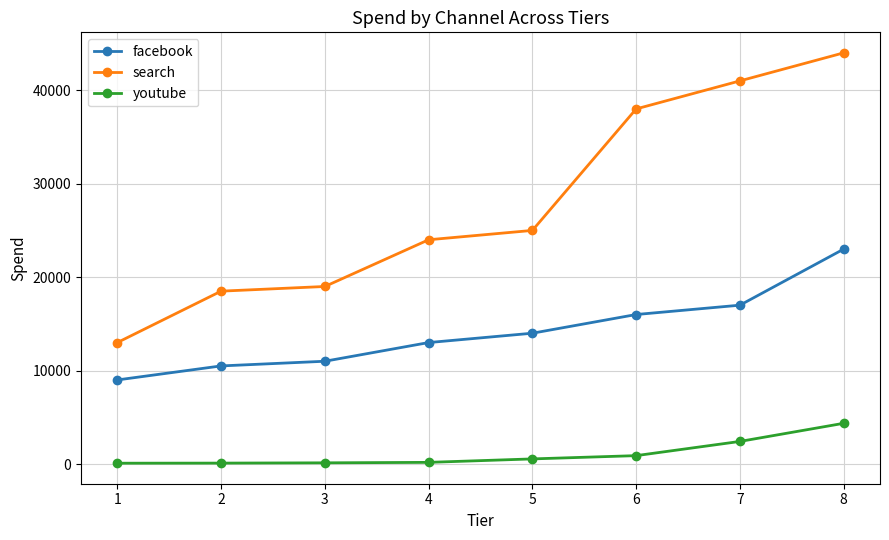

What is the difference between the maximum and minimum values in the youtube series?

4270